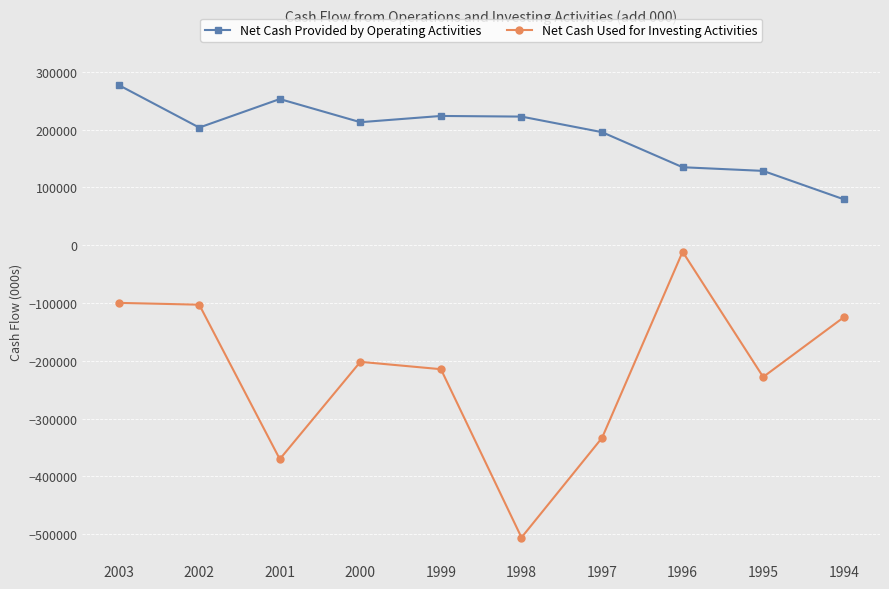

How many lines are shown in the chart?

2